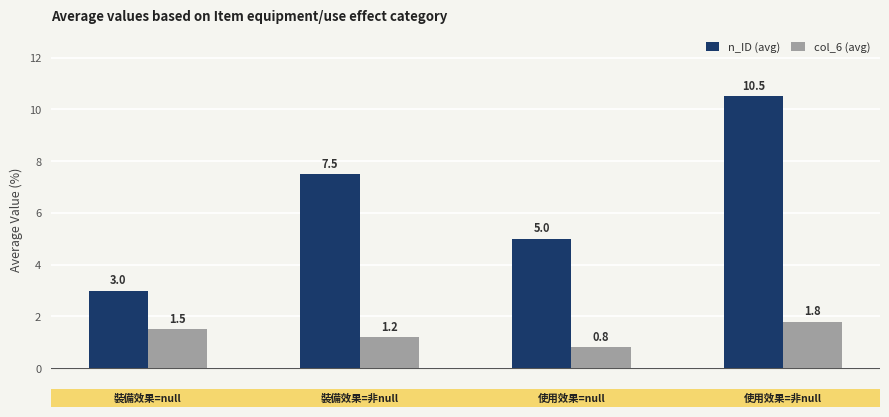

What is the difference between the second highest and second lowest values in the col_6 (avg) series?

0.3